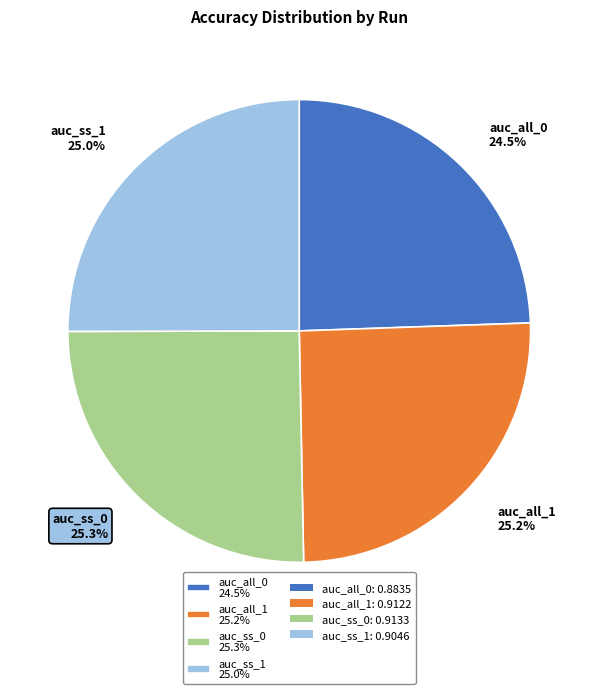

What portion of the pie excludes auc_ss_1 25.0%?

75.0%